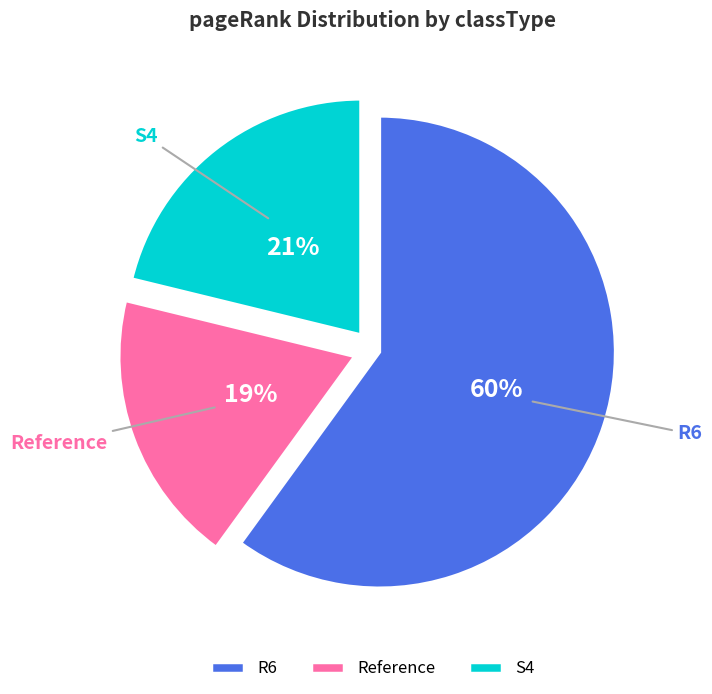

What is the largest slice in the pie chart?

R6